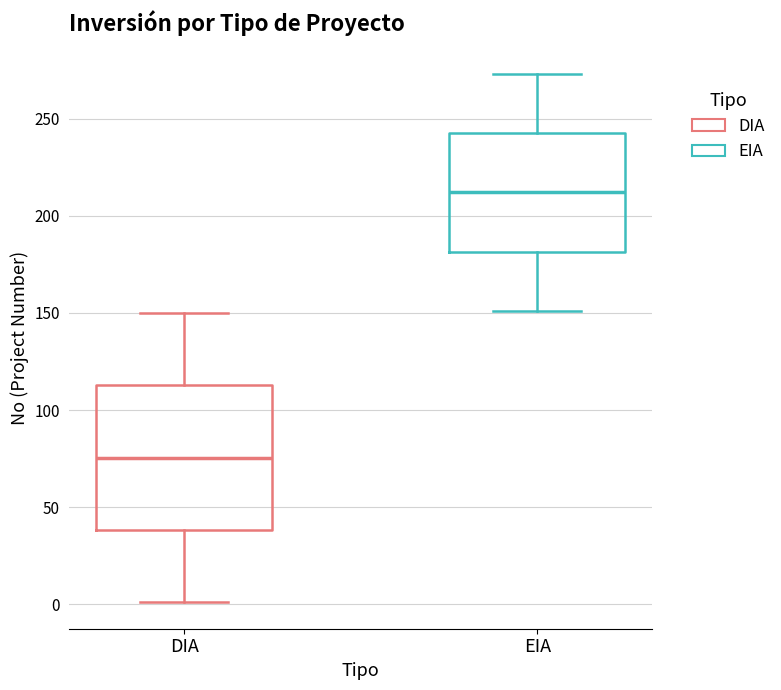

Reading left to right, read every box against the y-axis: the position of its median line, the range the box covers, and the ends of its whiskers. The values are not printed on the chart, so give them approximately, as read against the axis.

DIA: median 75, box 40 to 115, whiskers 0 to 150
EIA: median 210, box 180 to 245, whiskers 150 to 275